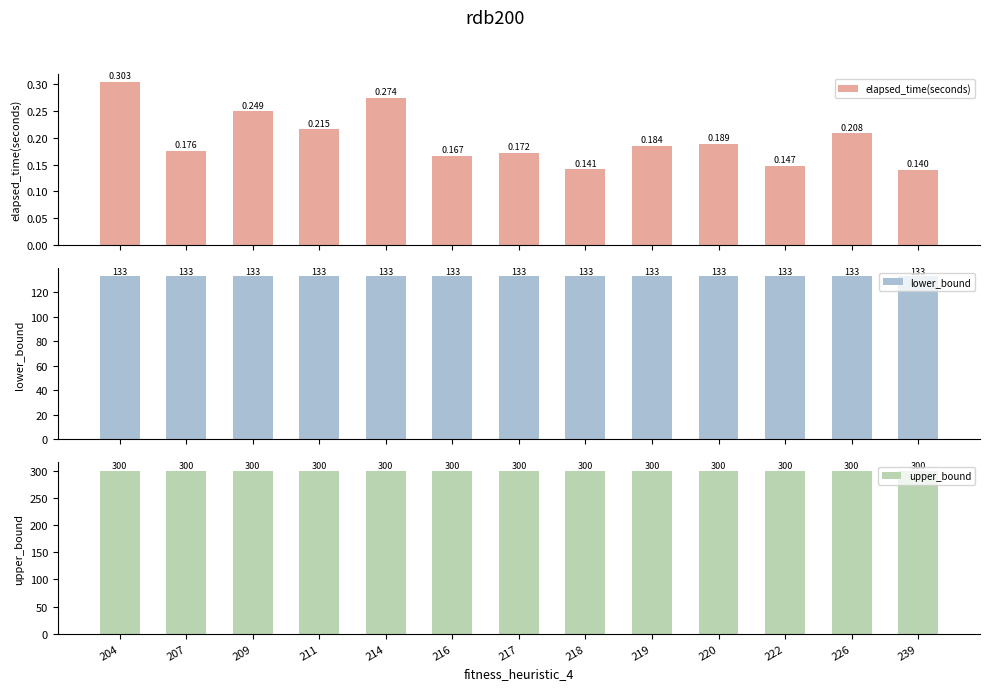

What is the sum of the lower_bound values at 214 and 218?

266.0